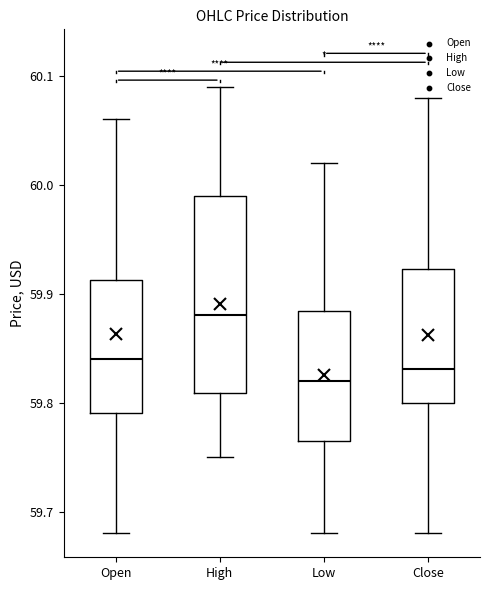

Where does the median line of the box for High sit on the y-axis? The values are not printed on the chart, so give them approximately, as read against the axis.

59.88